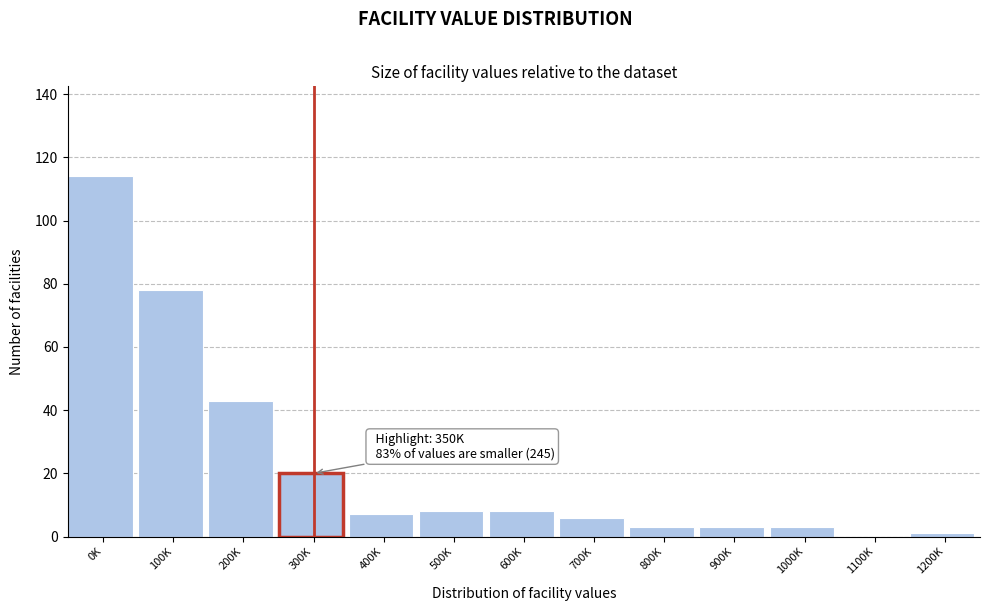

Reading right to left, list all the values displayed in this chart.

1200K=1	1100K=0	1000K=3	900K=3	800K=3	700K=6	600K=8	500K=8	400K=7	300K=20	200K=43	100K=78	0K=114